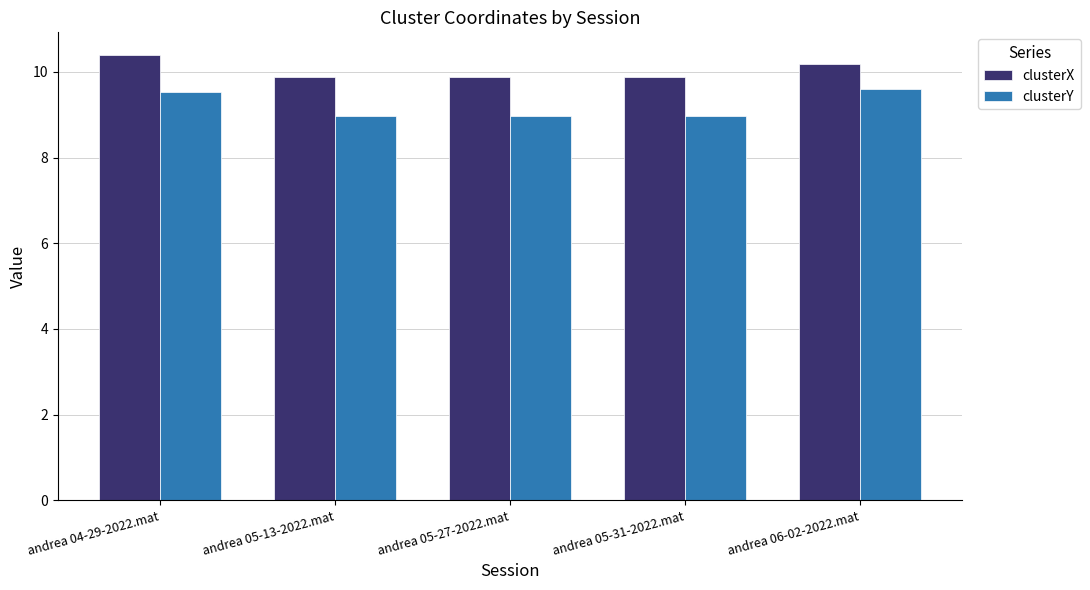

Rank the series at andrea 04-29-2022.mat from lowest to highest value.

clusterY, clusterX